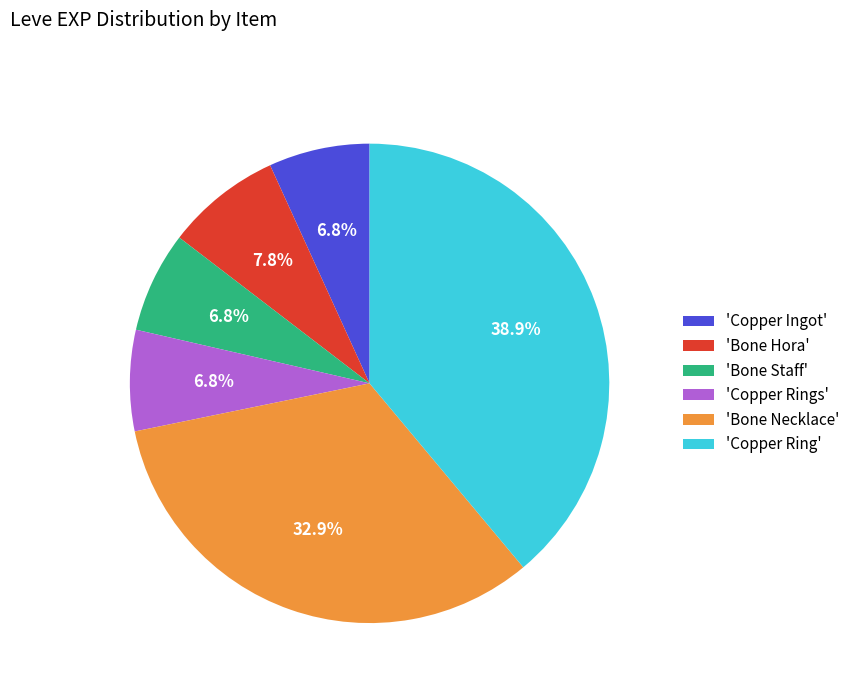

Which category has the biggest portion of the pie?

'Copper Ring'